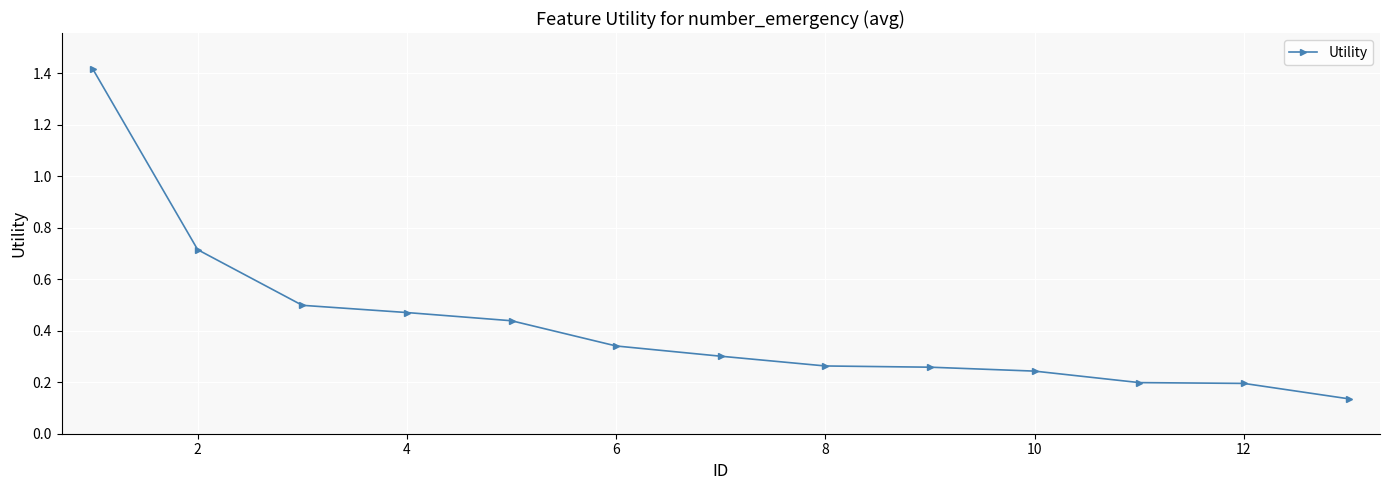

How many lines are shown in the chart?

1